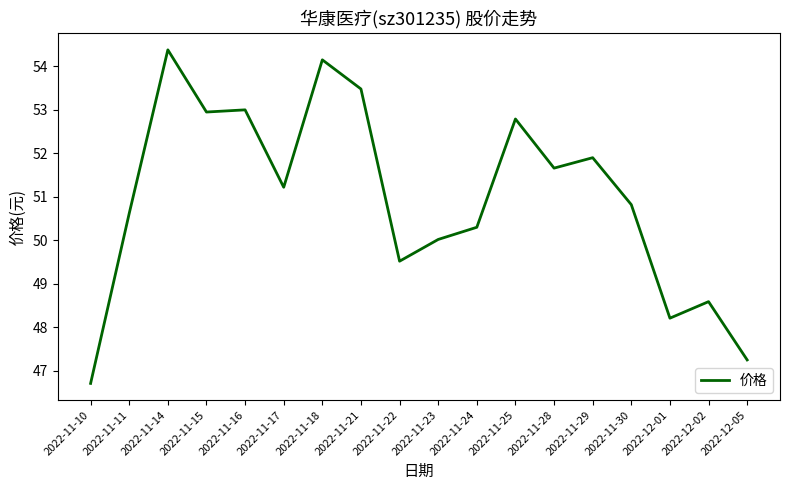

At which category does the chart reach its peak across all series?

2022-11-14